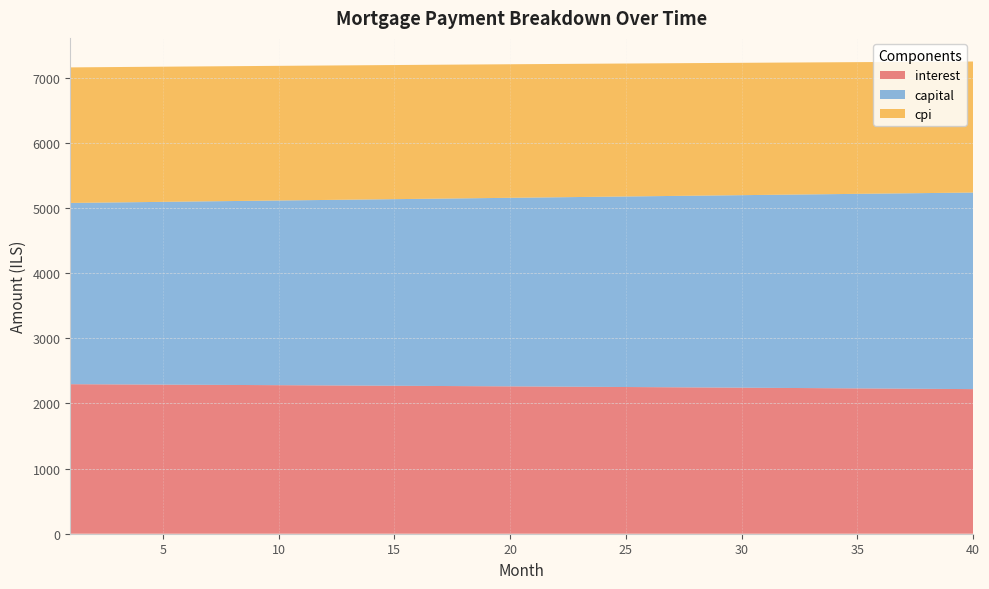

Reading right to left, extract all data points from this chart.

interest: 2220.8	2223.1	2225.3	2227.6	2229.8	2232.0	2234.2	2236.4	2238.6	2240.7	2242.8	2244.9	2247.0	2249.1	2251.1	2253.1	2255.1	2257.1	2259.1	2261.0	2263.0	2264.9	2266.8	2268.7	2270.5	2272.4	2274.2	2276.0	2277.8	2279.6	2281.4	2283.1	2284.8	2286.5	2288.2	2289.9	2291.6	2293.2	2294.8	2296.4
capital: 3018.9	3012.6	3006.4	3000.1	2993.9	2987.7	2981.4	2975.2	2969.1	2962.9	2956.7	2950.6	2944.5	2938.3	2932.2	2926.1	2920.1	2914.0	2907.9	2901.9	2895.8	2889.8	2883.8	2877.8	2871.8	2865.9	2859.9	2854.0	2848.0	2842.1	2836.2	2830.3	2824.4	2818.5	2812.7	2806.8	2801.0	2795.2	2789.4	2783.6
cpi: 2012.6	2014.7	2016.8	2018.8	2020.9	2022.9	2024.9	2026.9	2028.9	2030.8	2032.8	2034.7	2036.6	2038.5	2040.3	2042.2	2044.0	2045.8	2047.7	2049.4	2051.2	2053.0	2054.7	2056.4	2058.2	2059.8	2061.5	2063.2	2064.8	2066.4	2068.1	2069.7	2071.2	2072.8	2074.3	2075.9	2077.4	2078.9	2080.4	2081.9